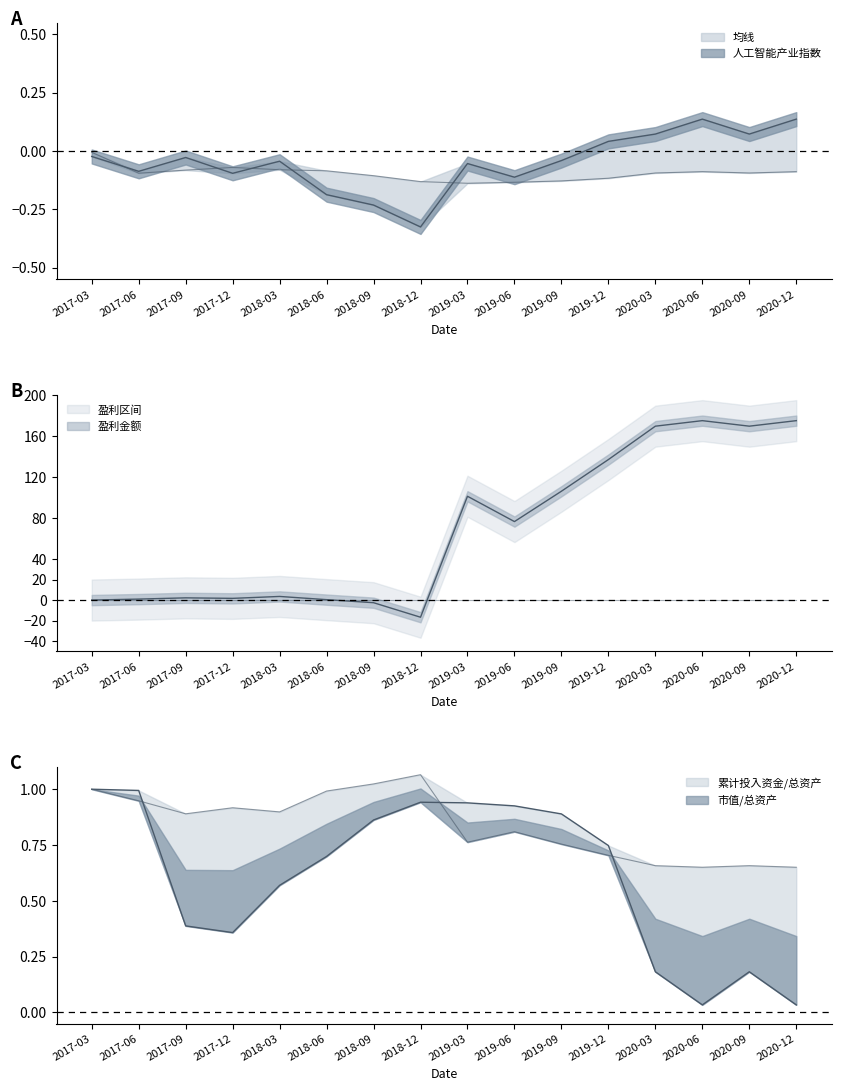

Is the value of 盈利金额 at 2018-12 greater than the value of 均线 at 2020-09?

No